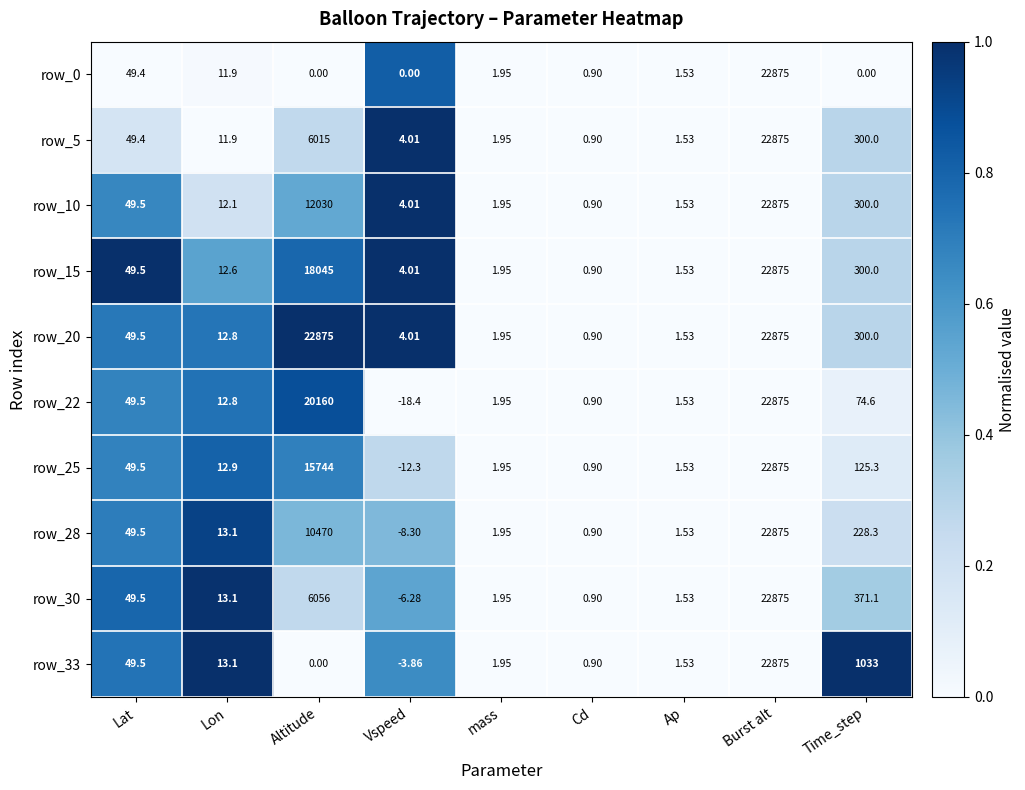

At which category does the chart reach its minimum across all series?

Vspeed